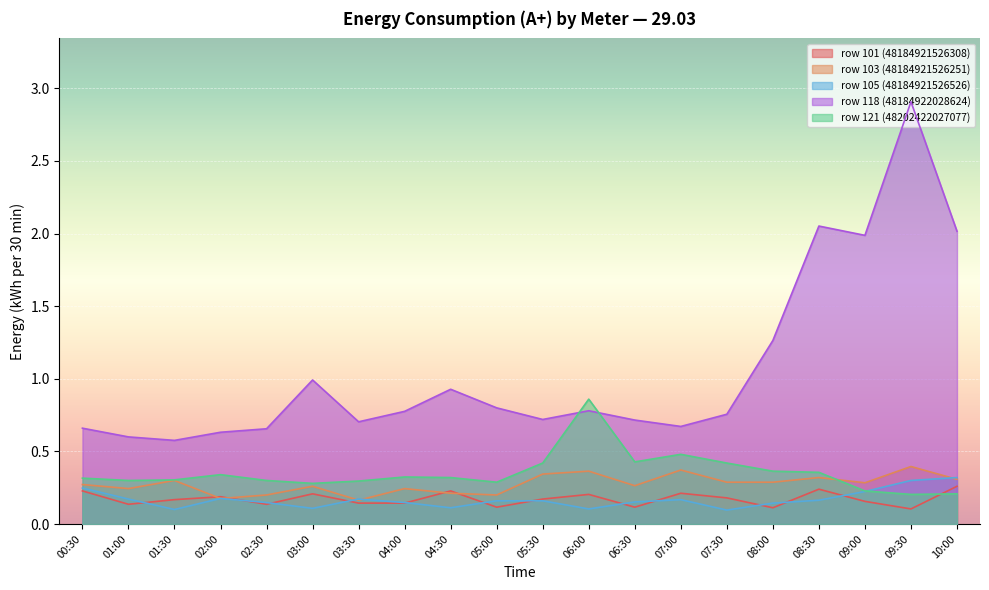

What is the average value of the row_105 series?

0.2